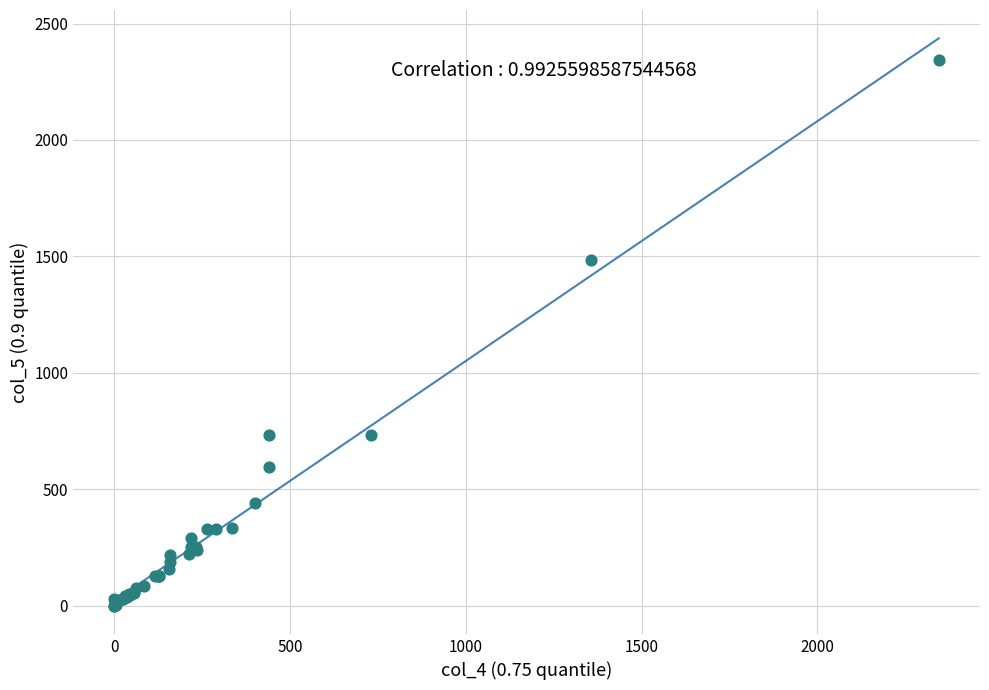

What Y value in the scatter plot is closest to 1172?

1486.0